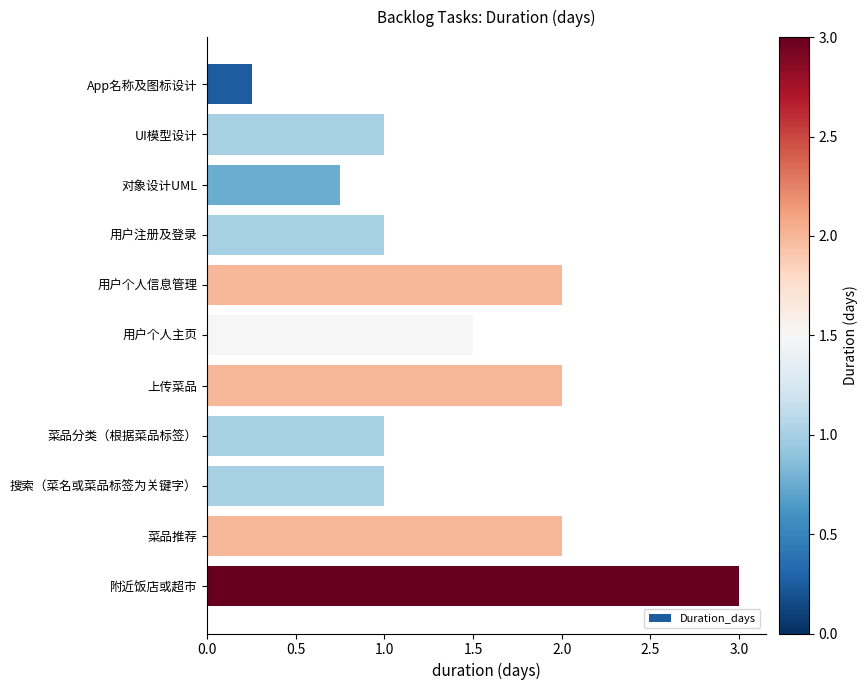

What is the sum of all values?

15.5